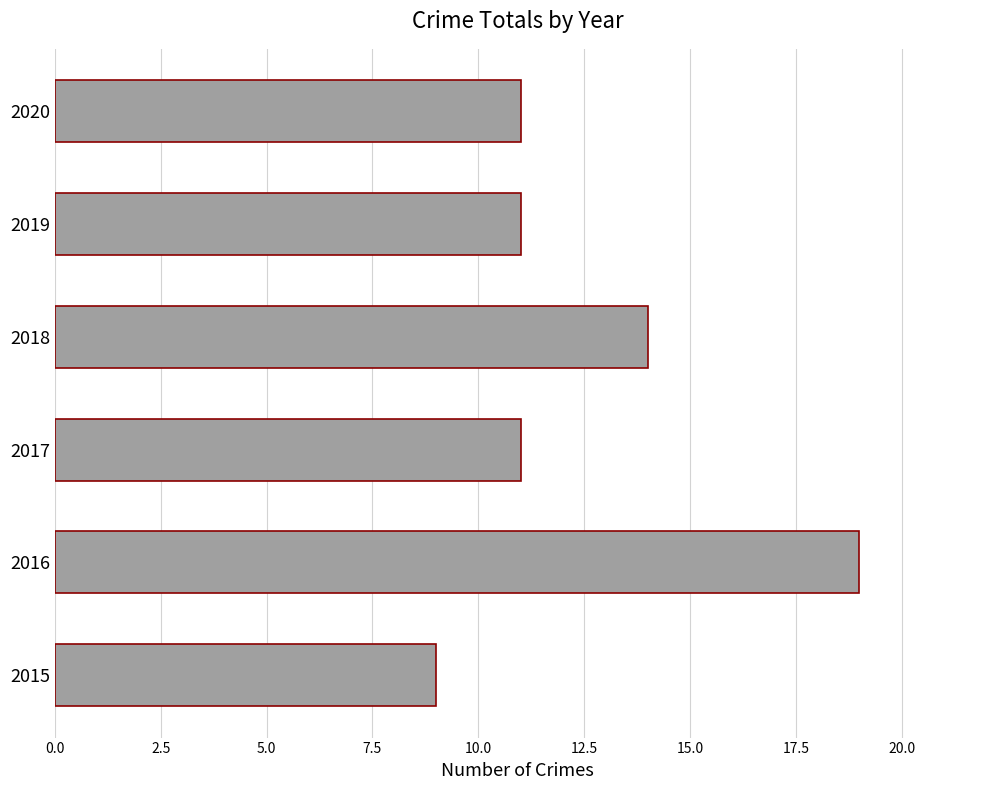

How many values are between 11 and 14?

4